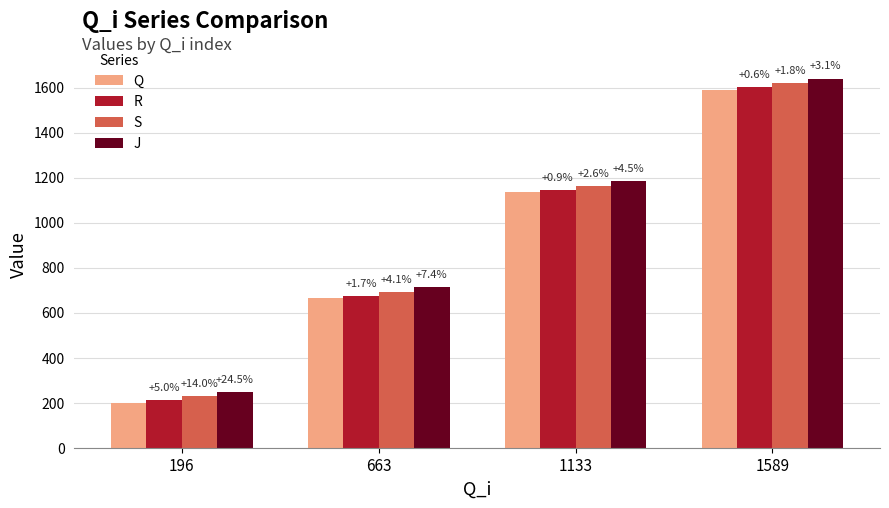

What are all the series names shown in the legend?

Q, R, S, J